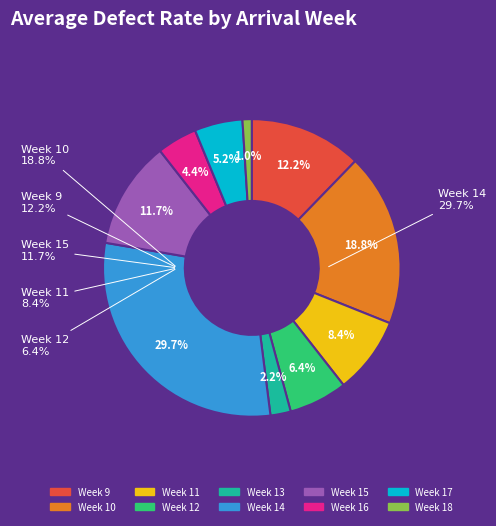

Count the number of slices in the pie.

10